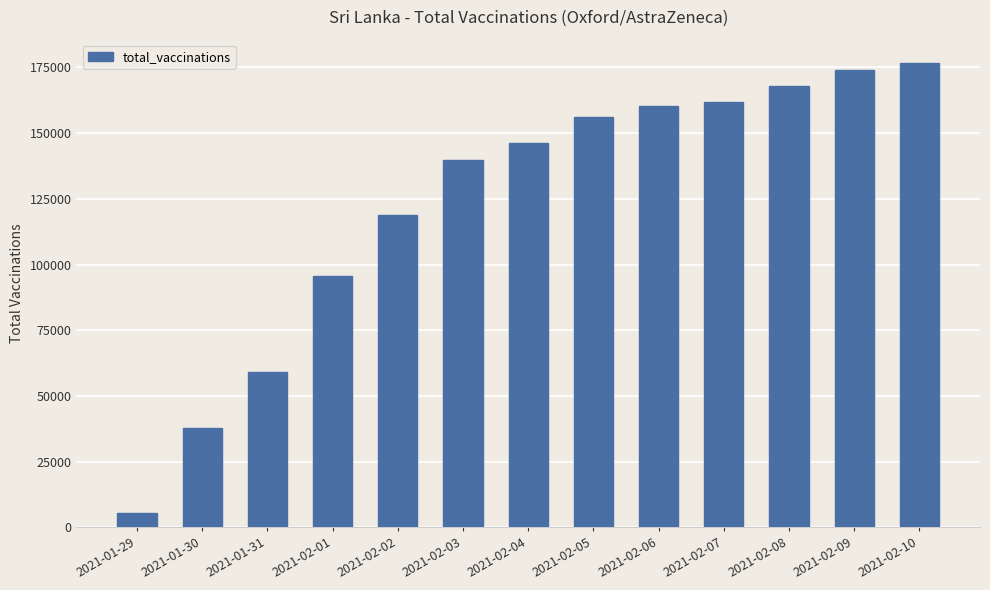

Which has a higher value, 2021-02-01 or 2021-01-31?

2021-02-01